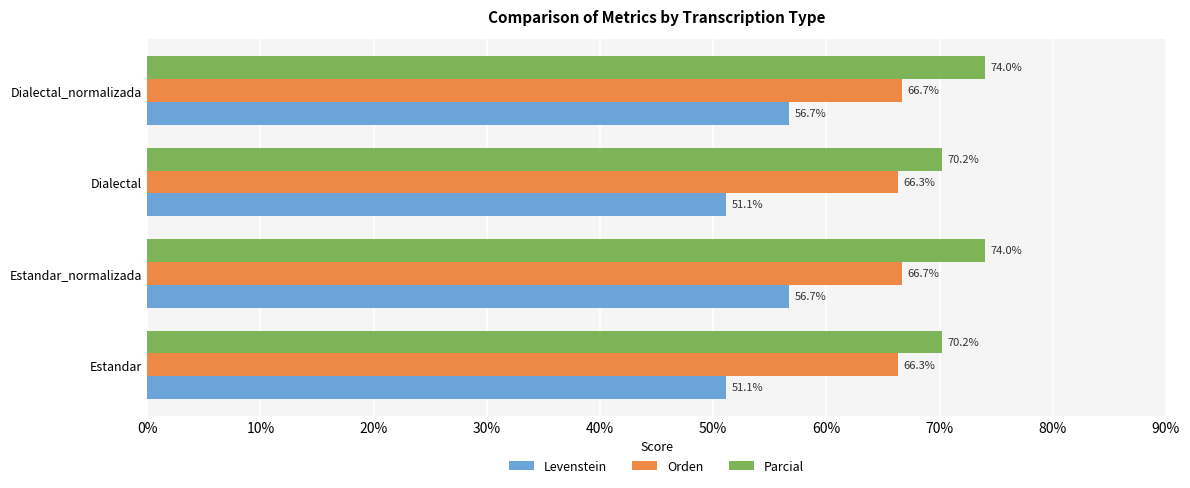

At Dialectal_normalizada, list the series in order from largest to smallest.

Parcial, Orden, Levenstein